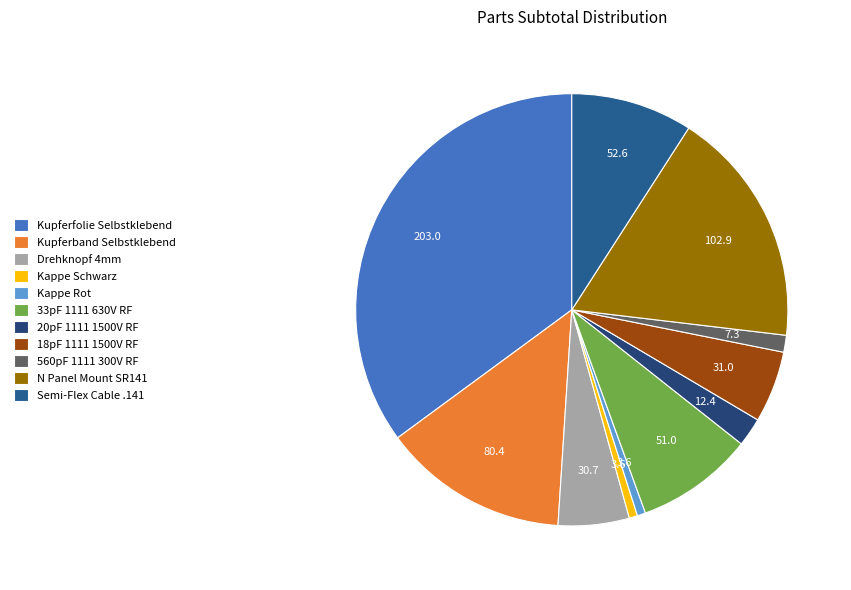

Between Kappe Schwarz and 33pF 1111 630V RF, which is larger?

33pF 1111 630V RF